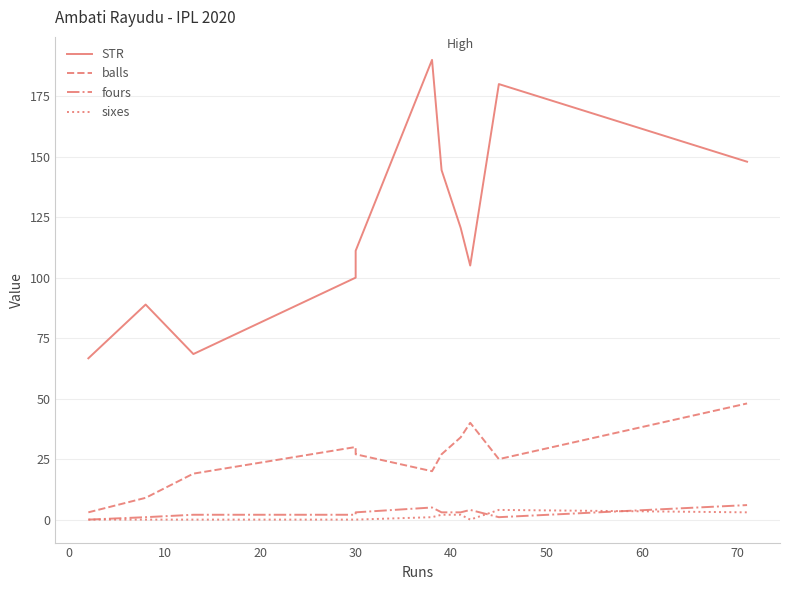

Is this an area chart (filled region under the line)?

No